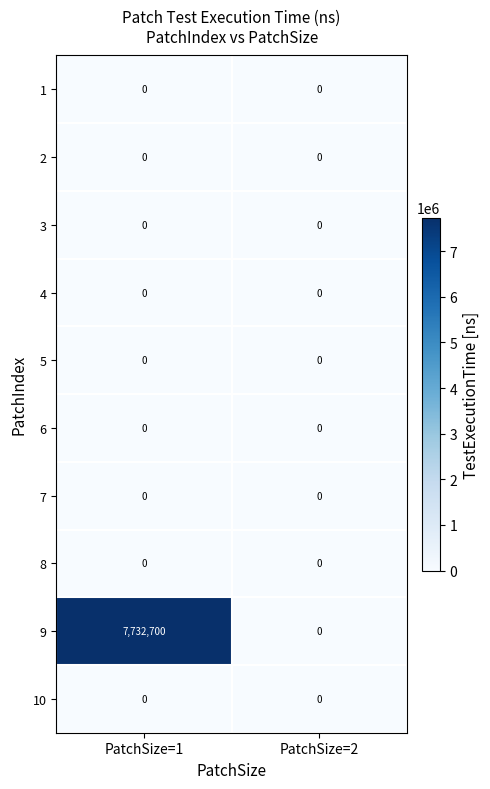

Rank the categories by 9 value from highest to lowest.

PatchSize=1, PatchSize=2